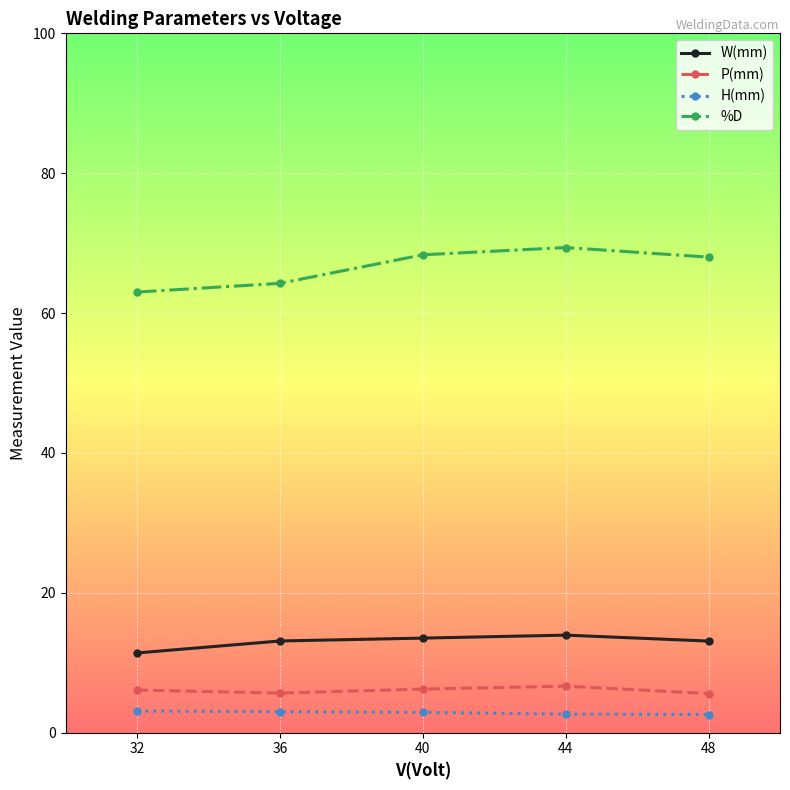

Does the chart display data point markers on the line(s)?

Yes